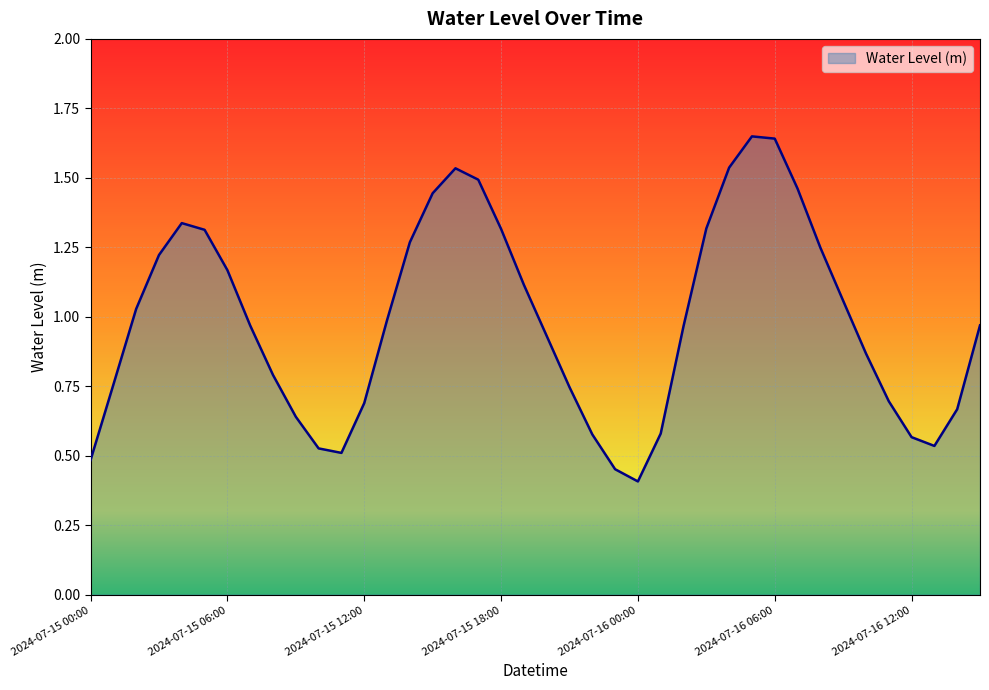

What is the minimum value shown in the chart?

0.4